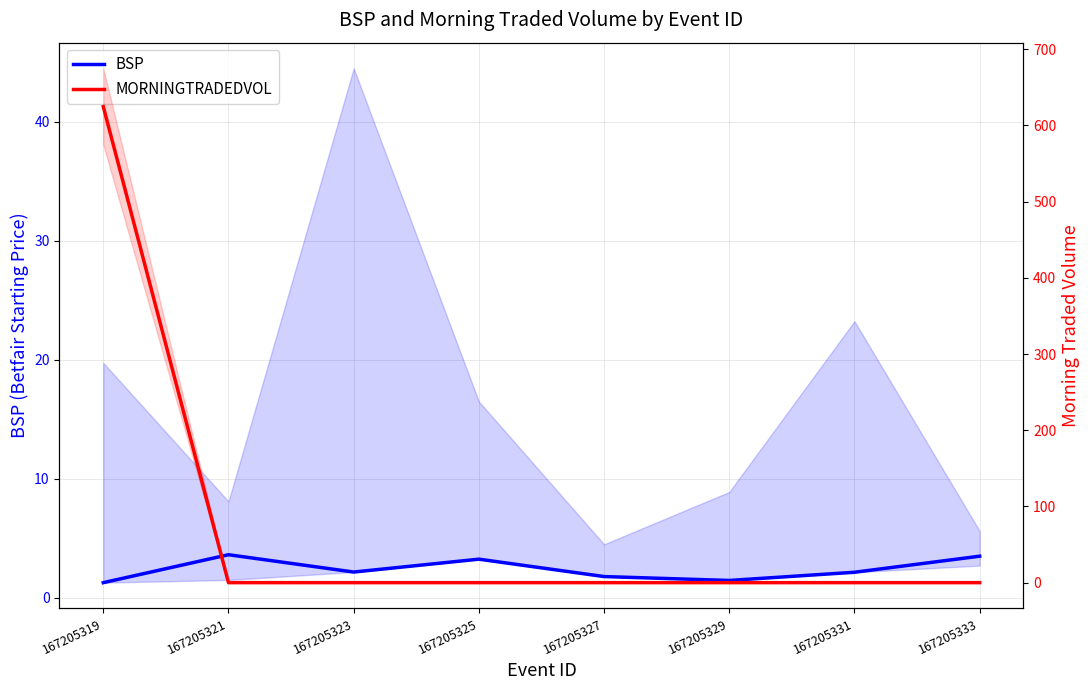

Rank the series by their maximum value, from lowest to highest.

BSP, MORNINGTRADEDVOL